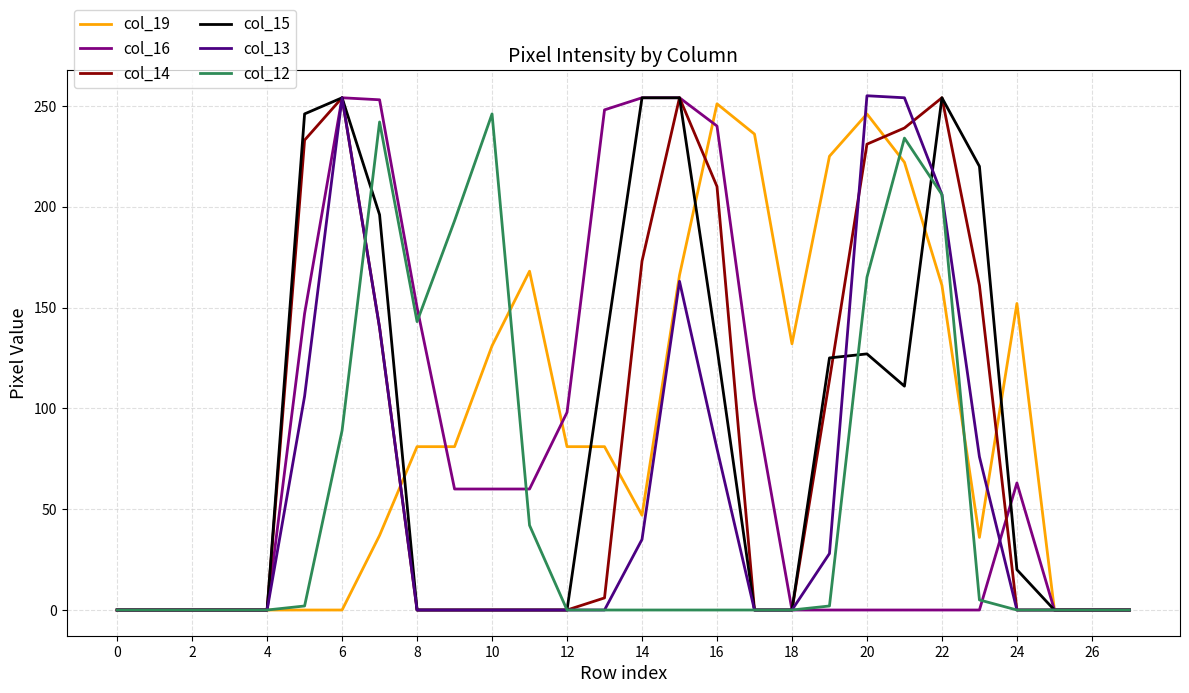

What are all the series names shown in the legend?

col_19, col_16, col_14, col_15, col_13, col_12